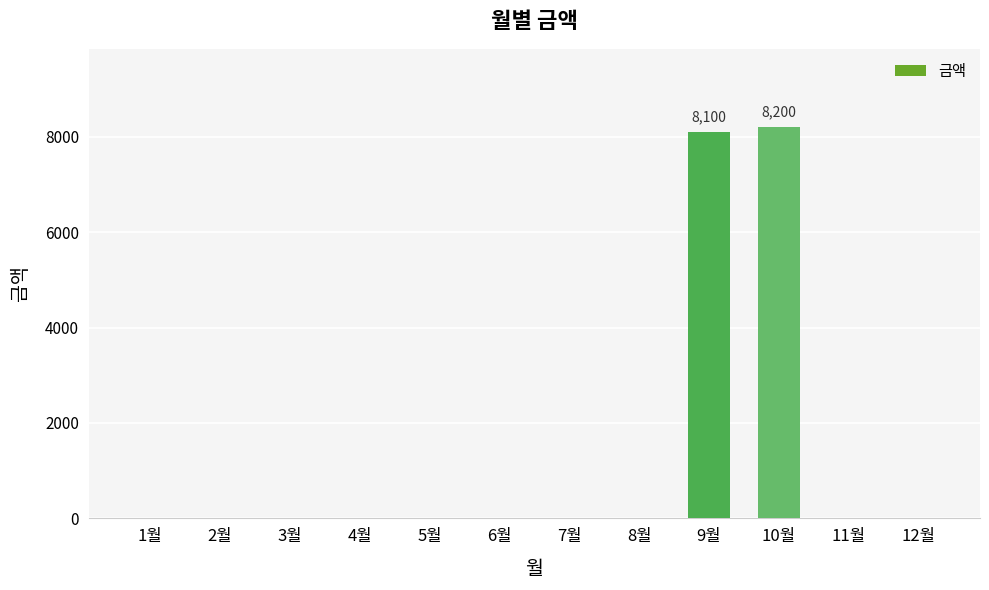

Reading left to right, list all the values displayed in this chart.

0	0	0	0	0	0	0	0	8100	8200	0	0